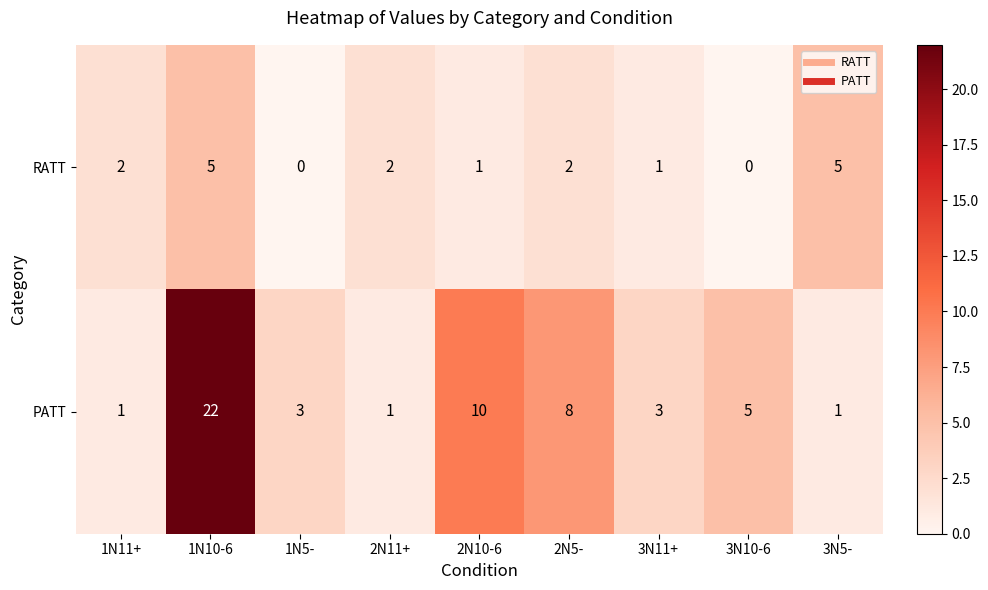

Which series has the largest total across all categories?

PATT